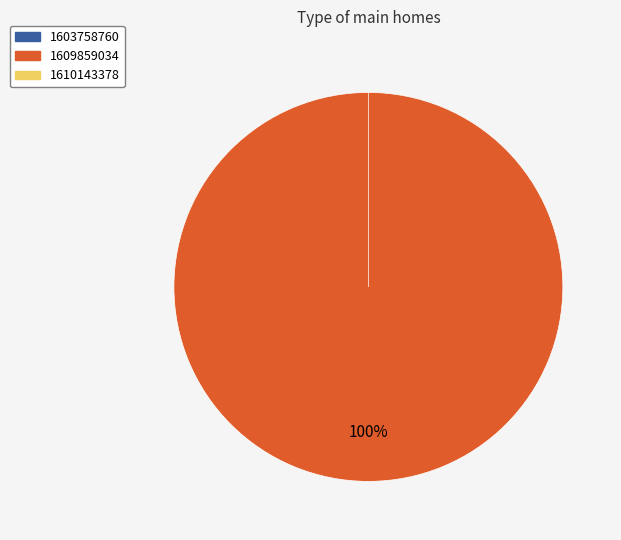

The 1603758760 slice represents 13% of the pie. True or false?

False